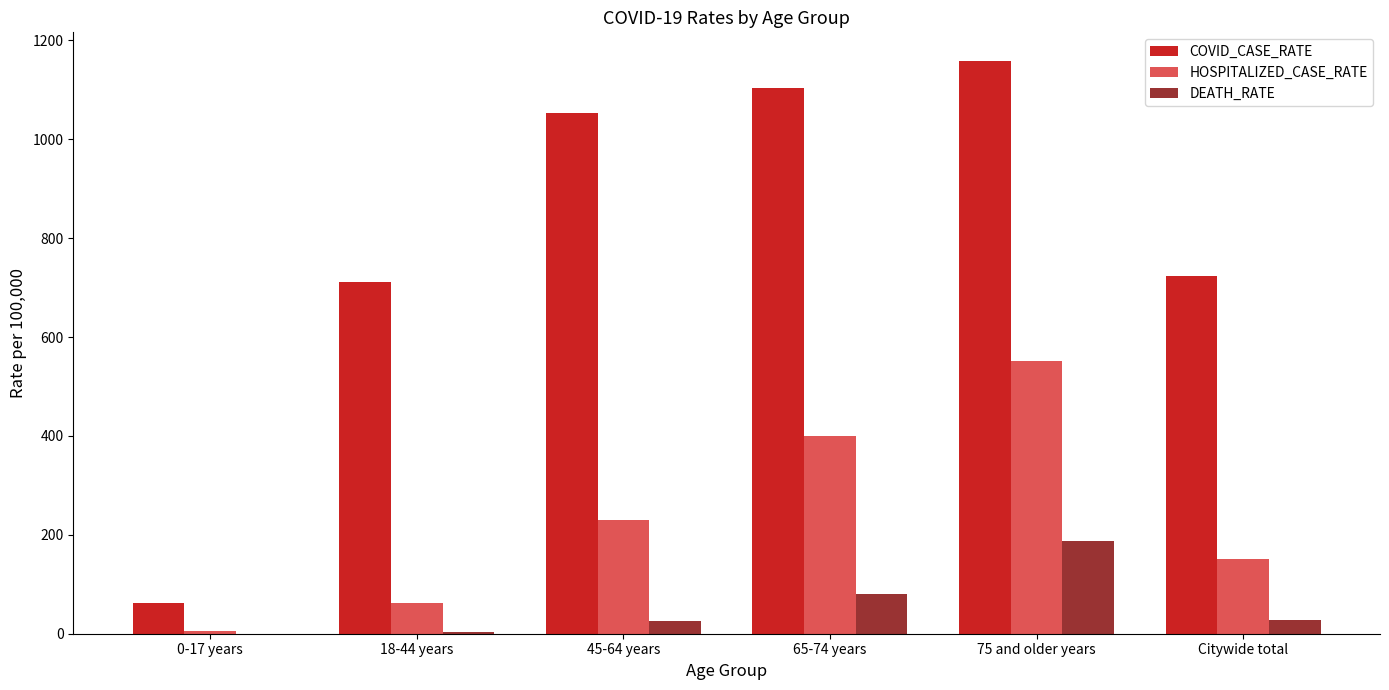

What is the sum of all HOSPITALIZED_CASE_RATE values?

1401.1